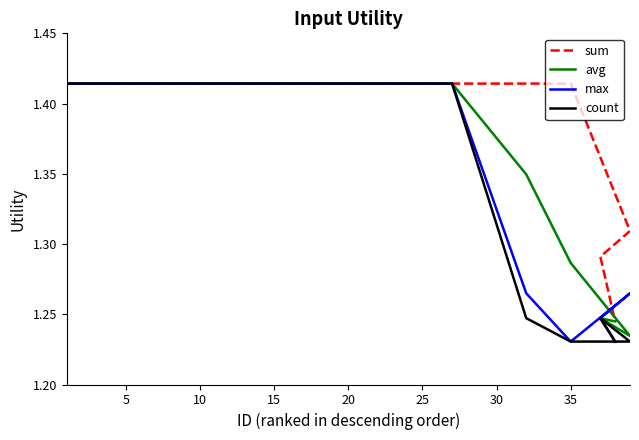

Which category has the lowest value across all series?

35